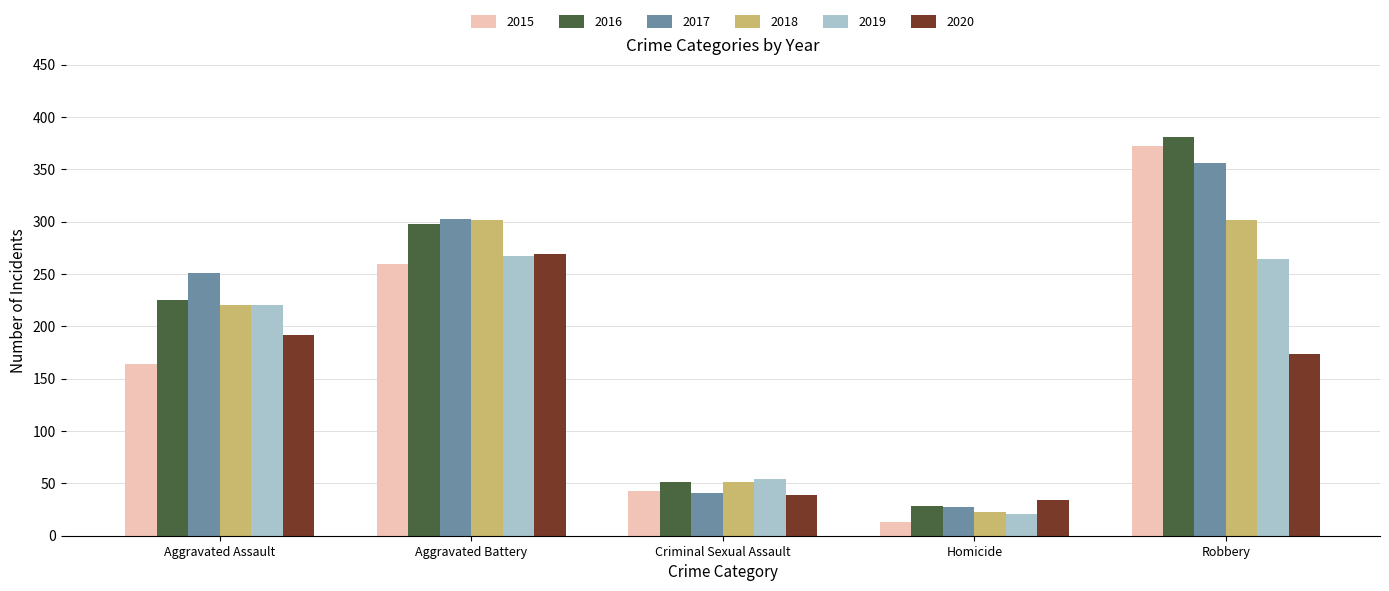

True or false: 2017 has a value of 94 at Robbery.

False